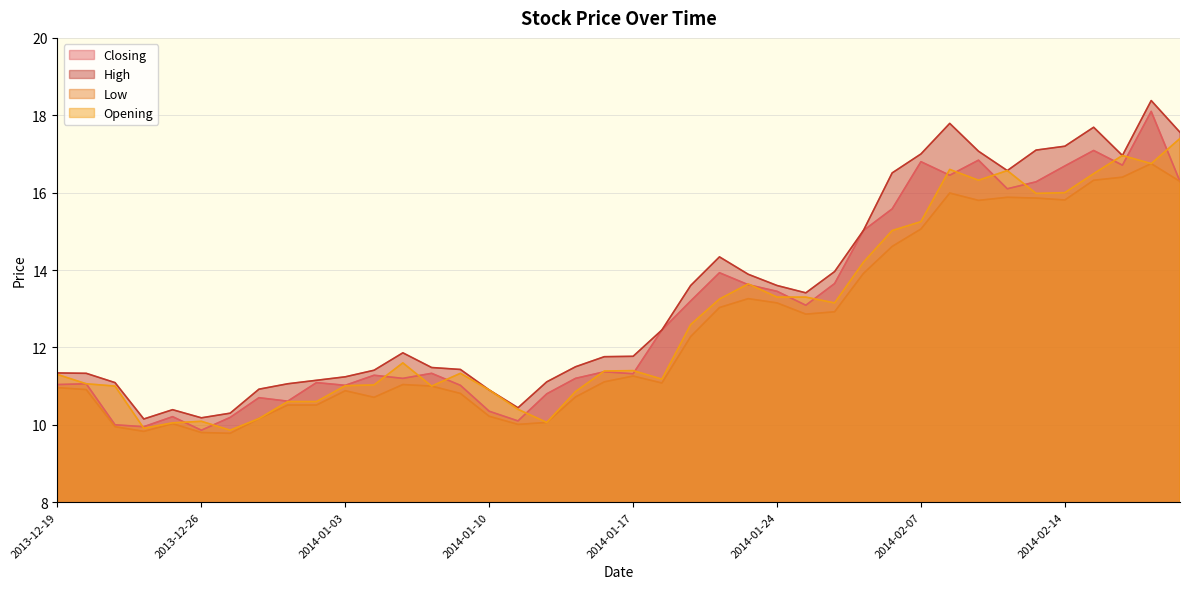

What is the label of the 31st point from the left?

2014-02-07